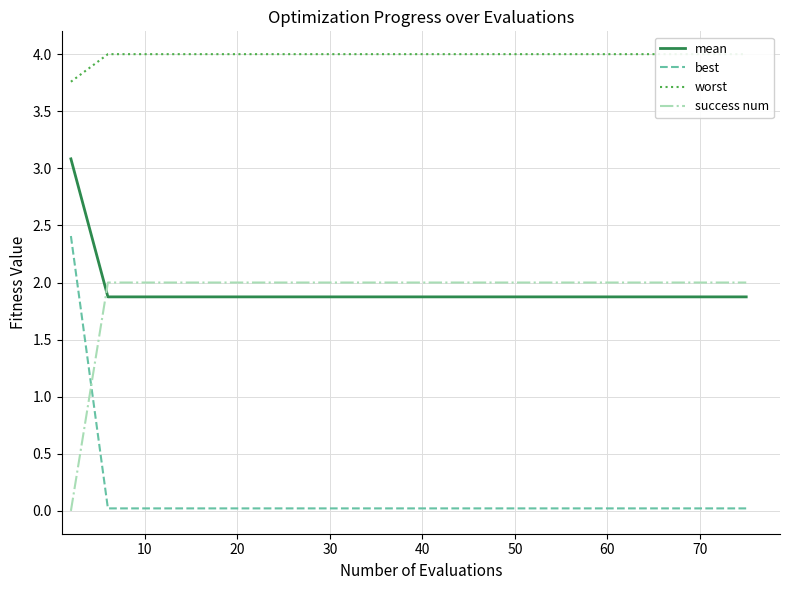

What is the difference between the maximum and minimum values in the worst series?

0.2